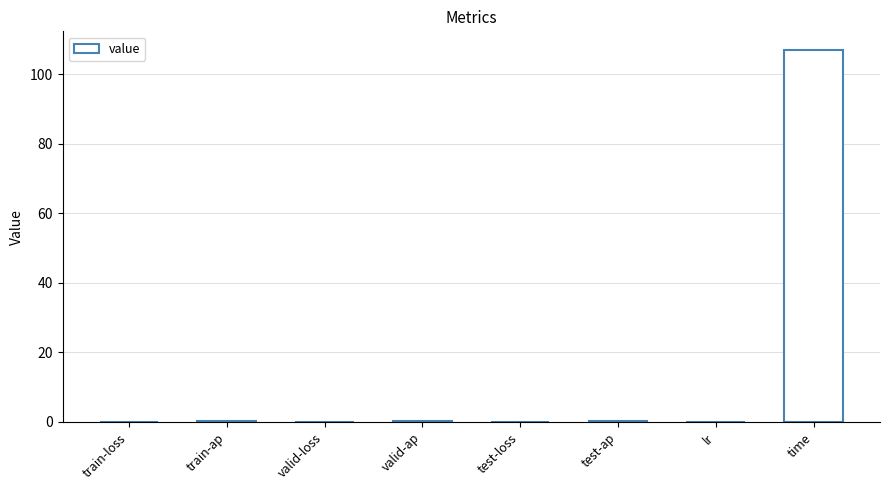

Which has a higher value, valid-loss or time?

time